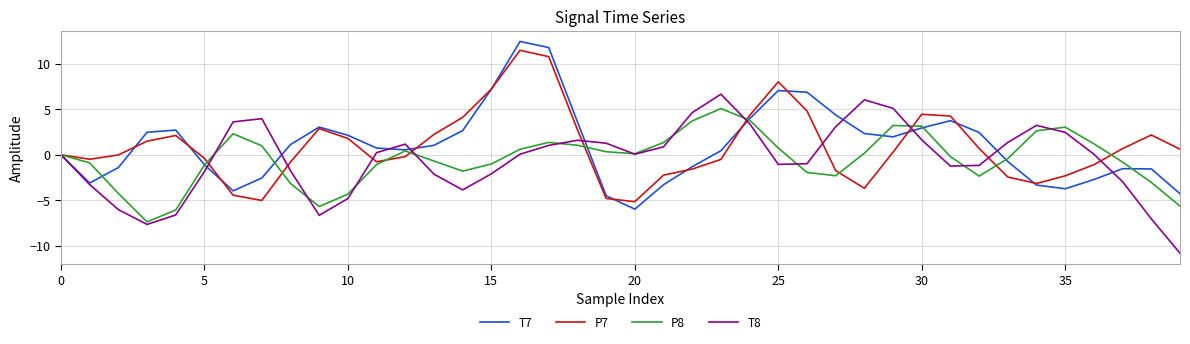

What is the maximum value shown in the chart?

12.4